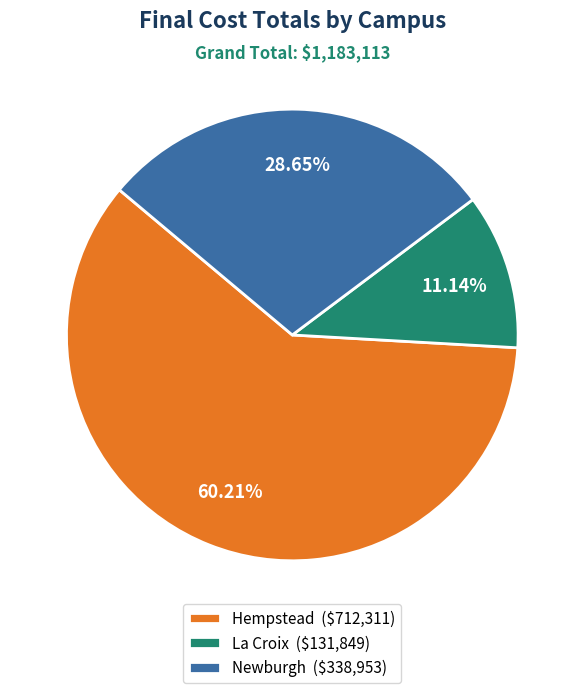

What percentage is the La Croix slice, to the nearest percent?

11%